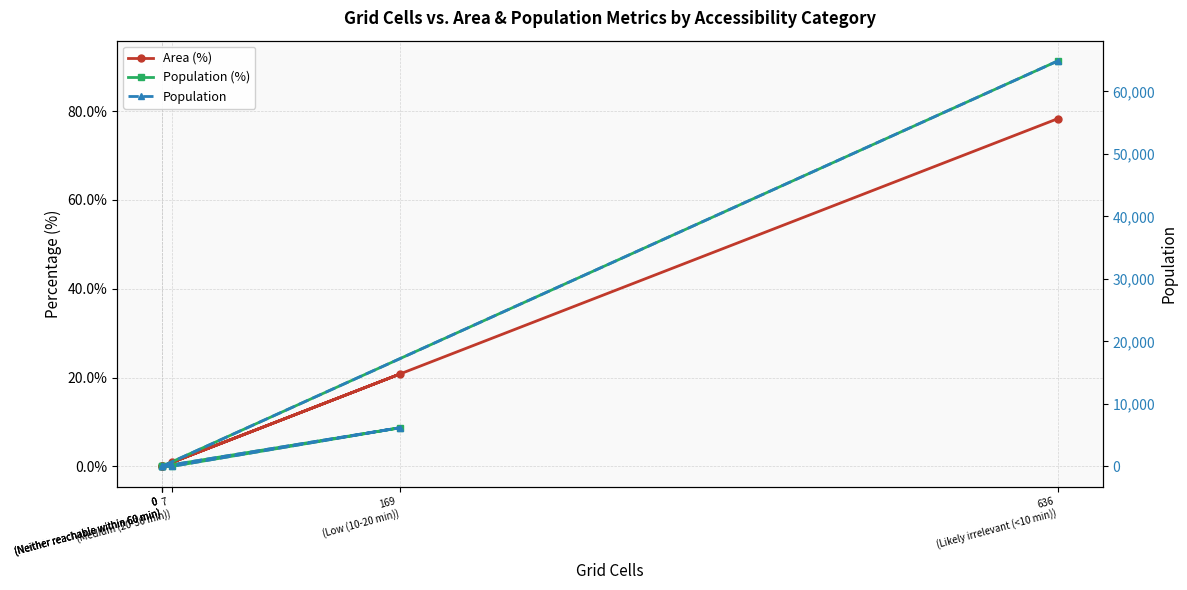

Reading left to right, transcribe all the data shown in this chart.

Area (%): 0.0	0.9	20.8	0.0	0.0	78.3
Population (%): 0.0	0.0	8.7	0.0	0.0	91.3
Population: 0.0	6.0	6195.0	0.0	0.0	64878.0